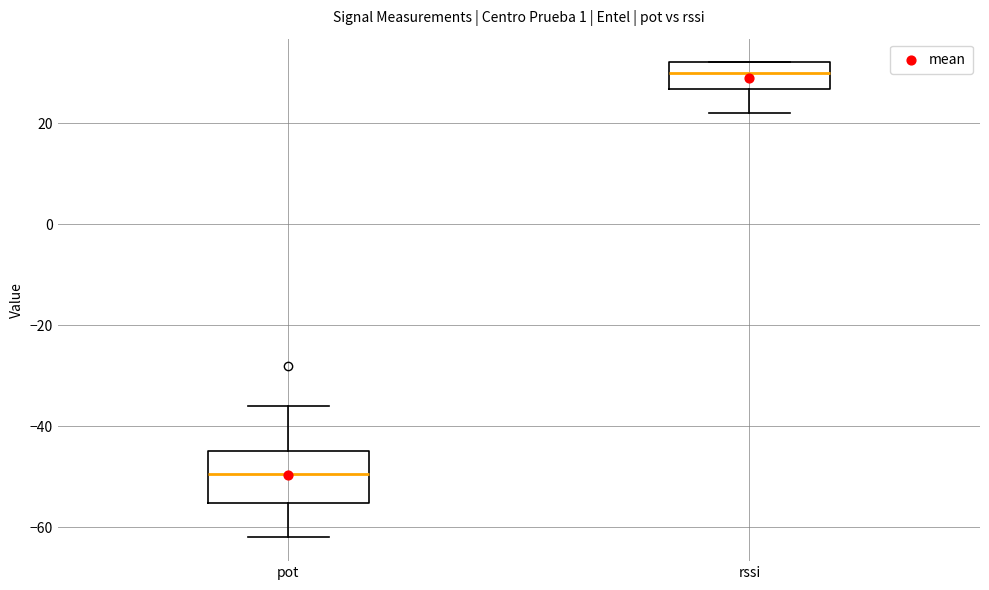

Where does the upper whisker of the box for pot end on the y-axis? The values are not printed on the chart, so give them approximately, as read against the axis.

-36